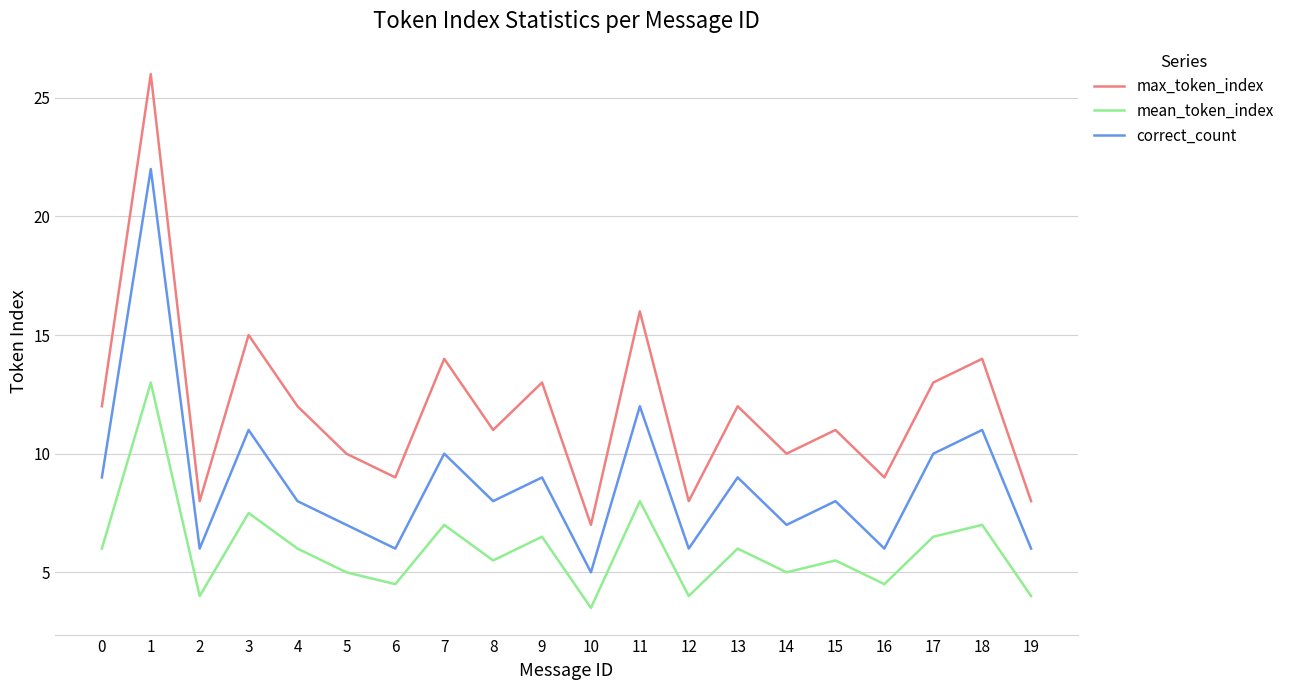

Which series has the widest spread of values?

max_token_index